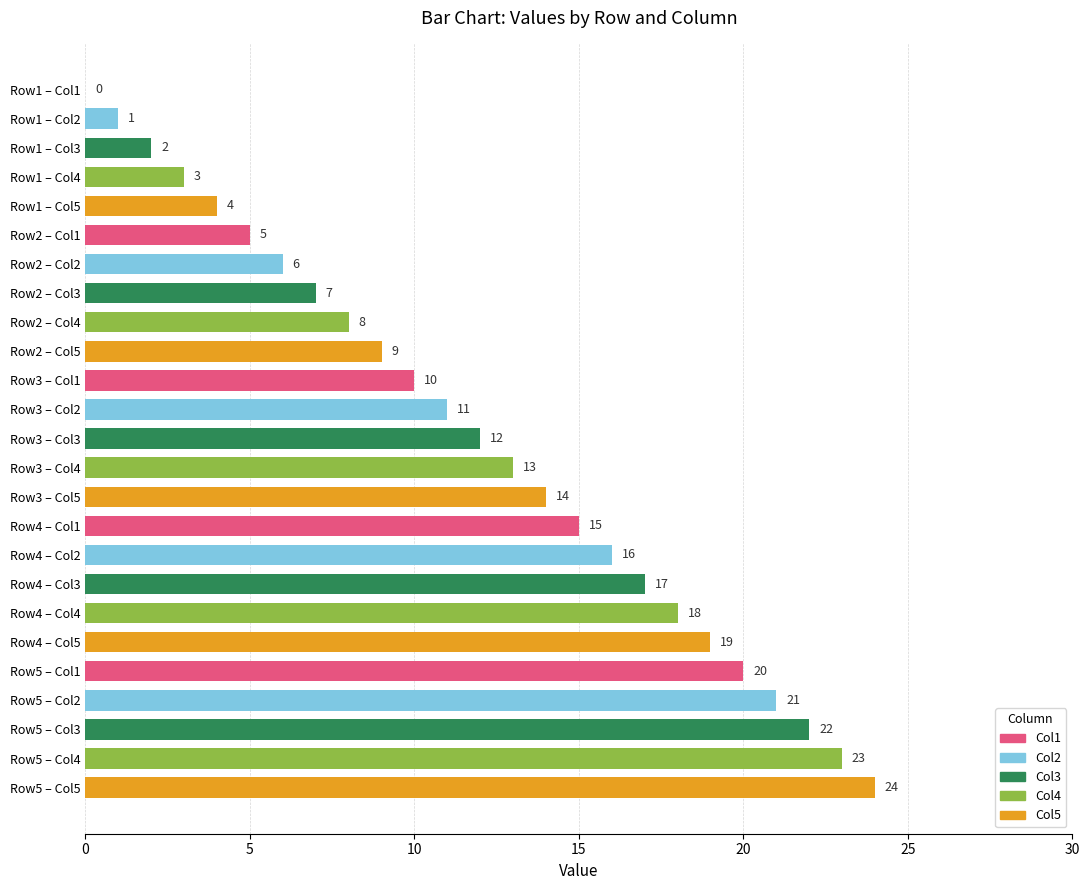

At which label is the value closest to 12?

Row3 – Col3